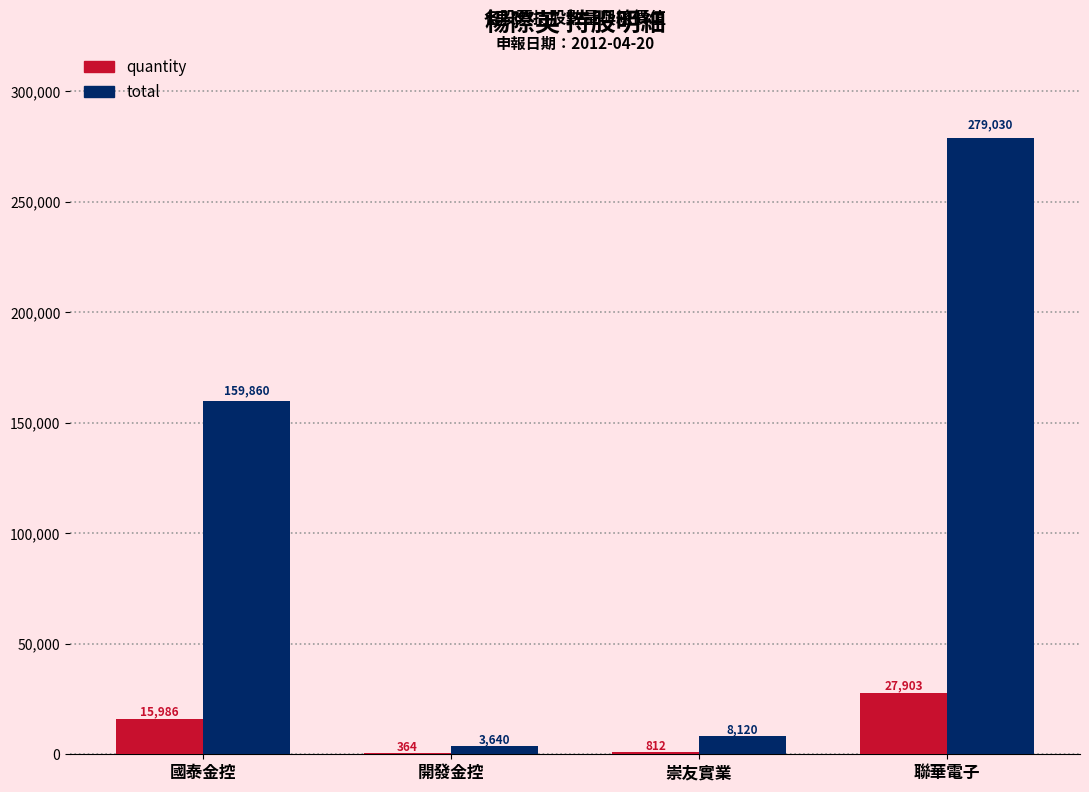

Which series has the widest spread of values?

total